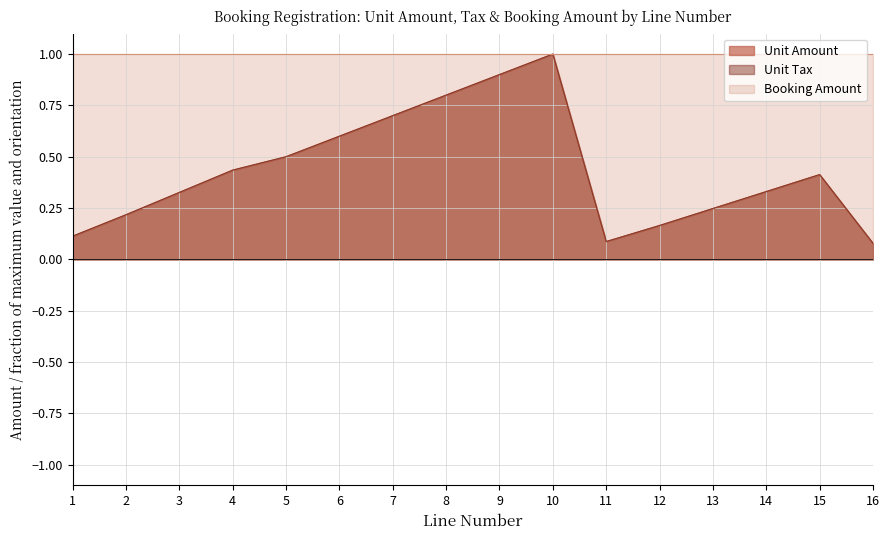

Which series has the largest range (max minus min)?

Unit Tax